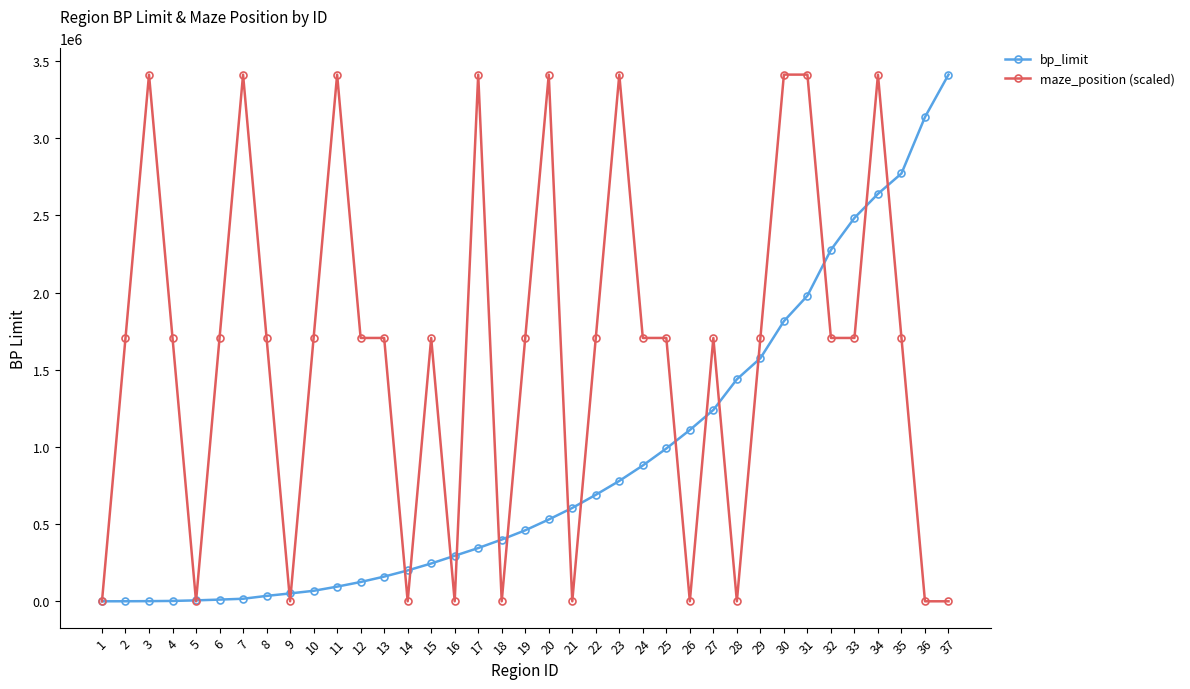

At which category is the sum across all series the highest?

34